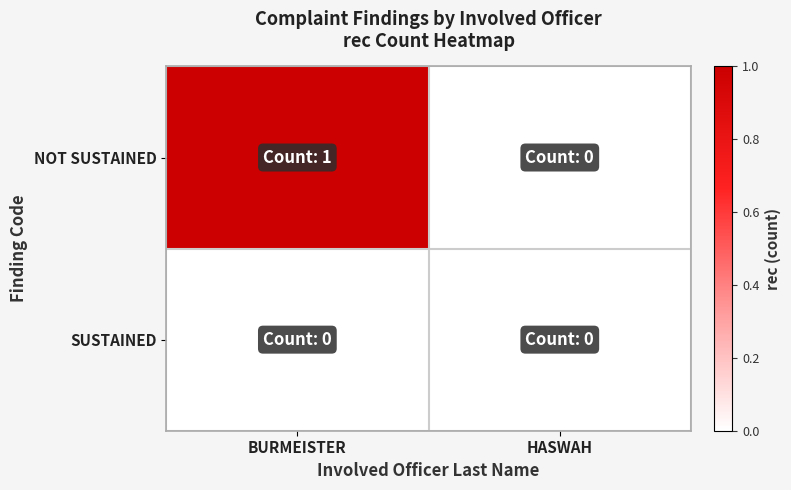

At which category is the sum across all series the highest?

BURMEISTER